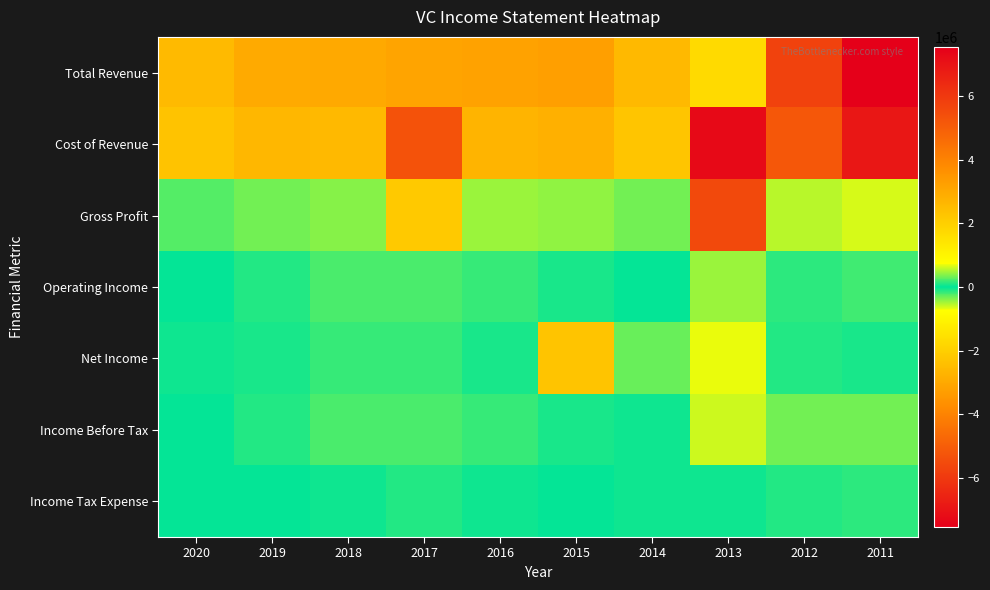

At 2015, list the series in order from smallest to largest.

Income Tax Expense, Income Before Tax, Operating Income, Gross Profit, Net Income, Cost of Revenue, Total Revenue